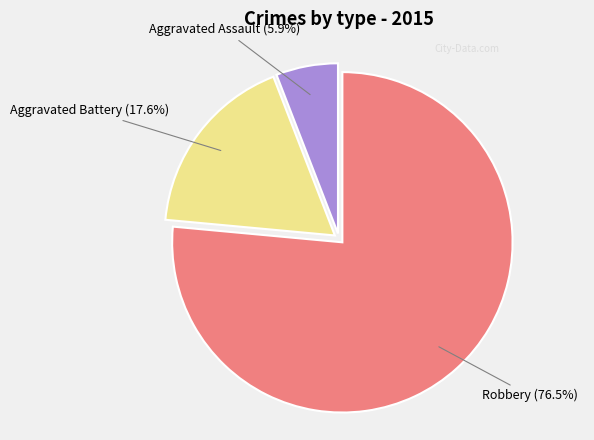

Is there a majority slice in this chart?

Yes